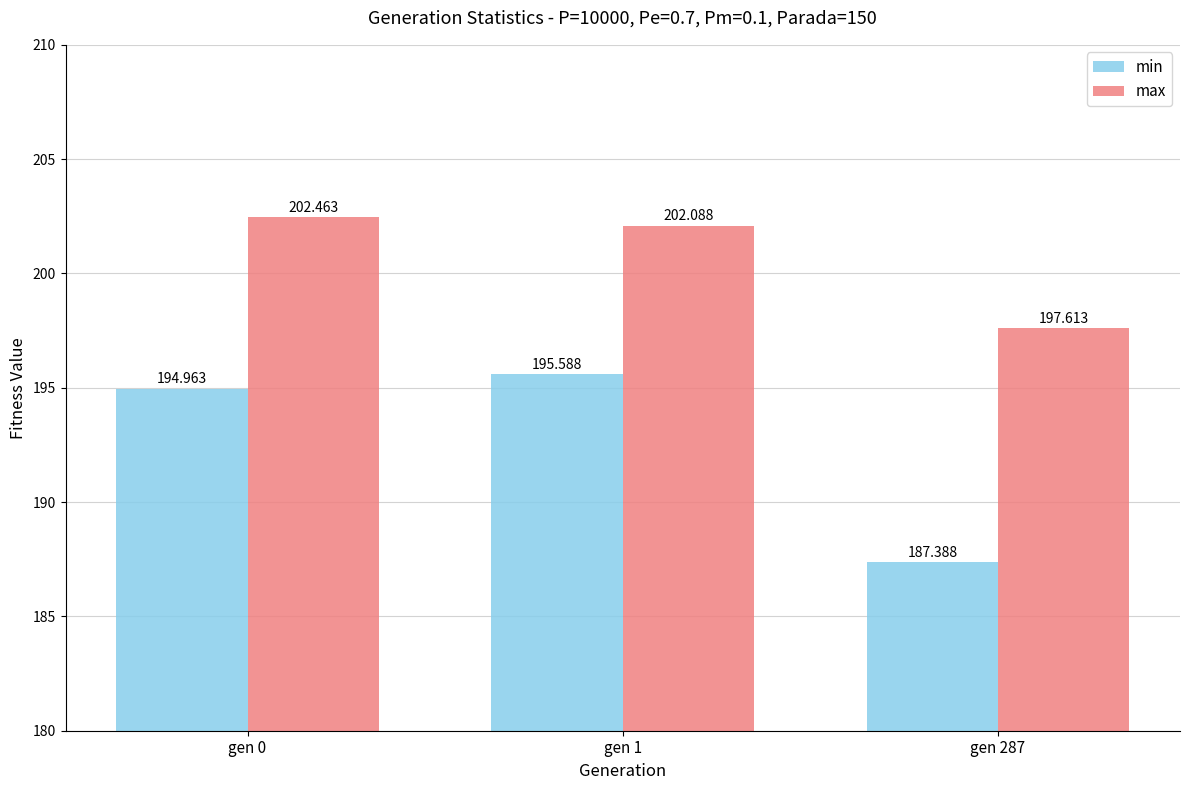

How many bars are there in total?

6